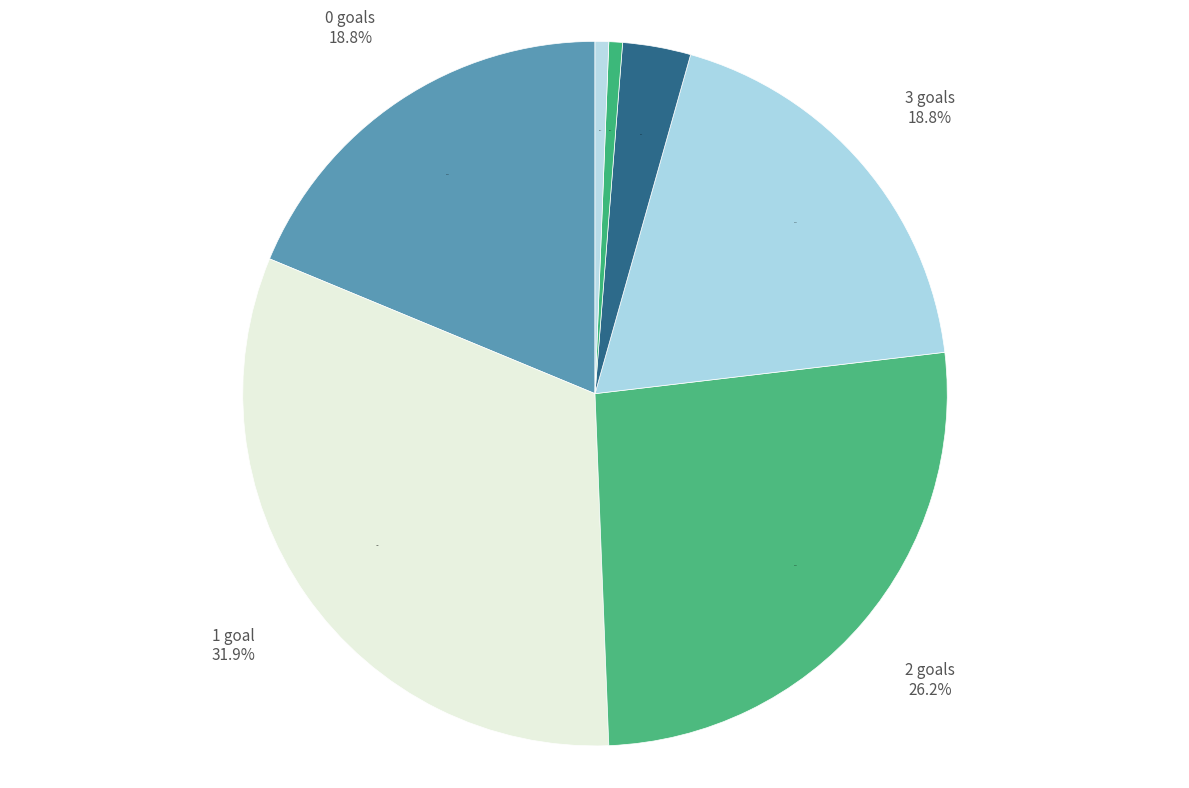

Is 2 the majority of the pie?

No